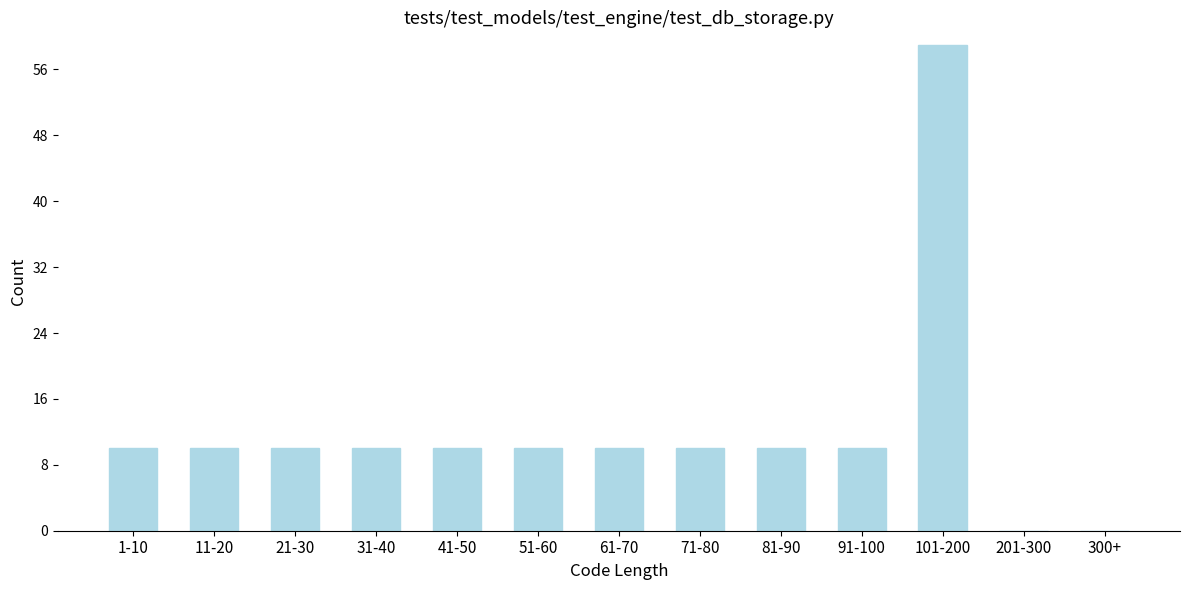

Reading left to right, list all the values displayed in this chart.

1-10=10	11-20=10	21-30=10	31-40=10	41-50=10	51-60=10	61-70=10	71-80=10	81-90=10	91-100=10	101-200=59	201-300=0	300+=0